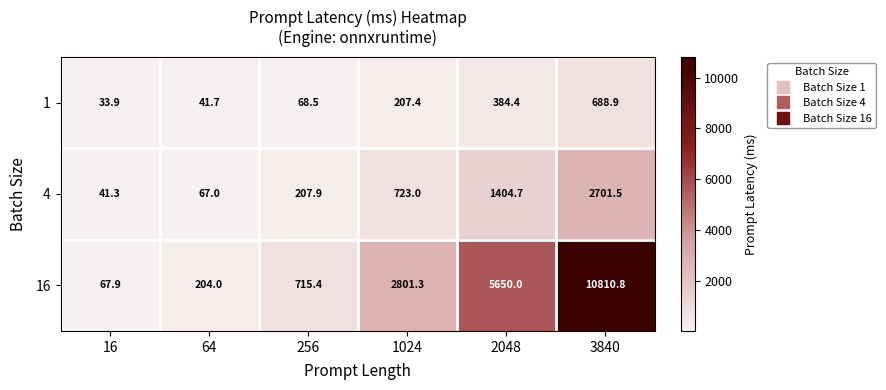

True or false: 4 has a value of 2701.5 at 3840.

True